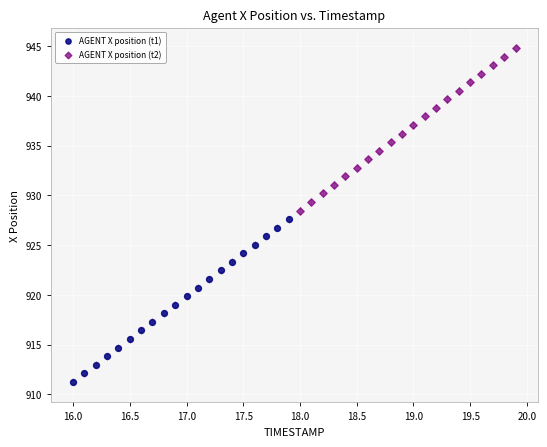

Which series reaches the minimum Y coordinate?

AGENT X position (t1)